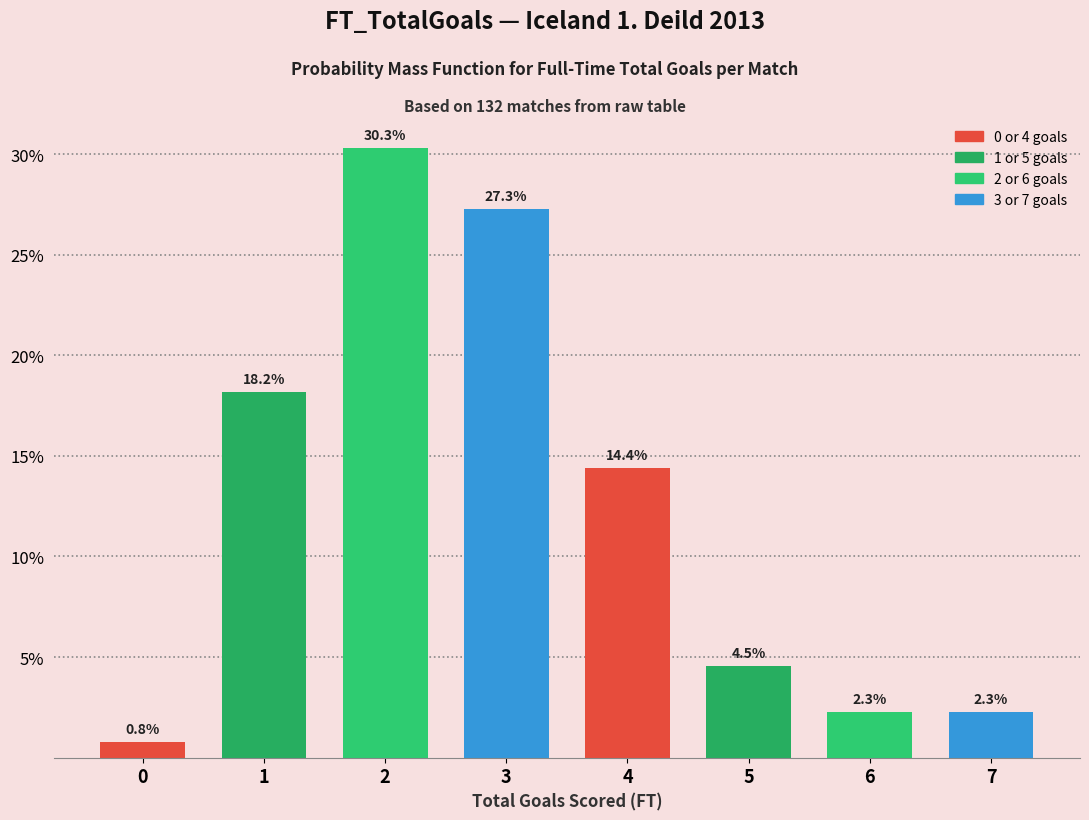

Reading left to right, what are all the values shown in this chart?

0.8	18.2	30.3	27.3	14.4	4.5	2.3	2.3